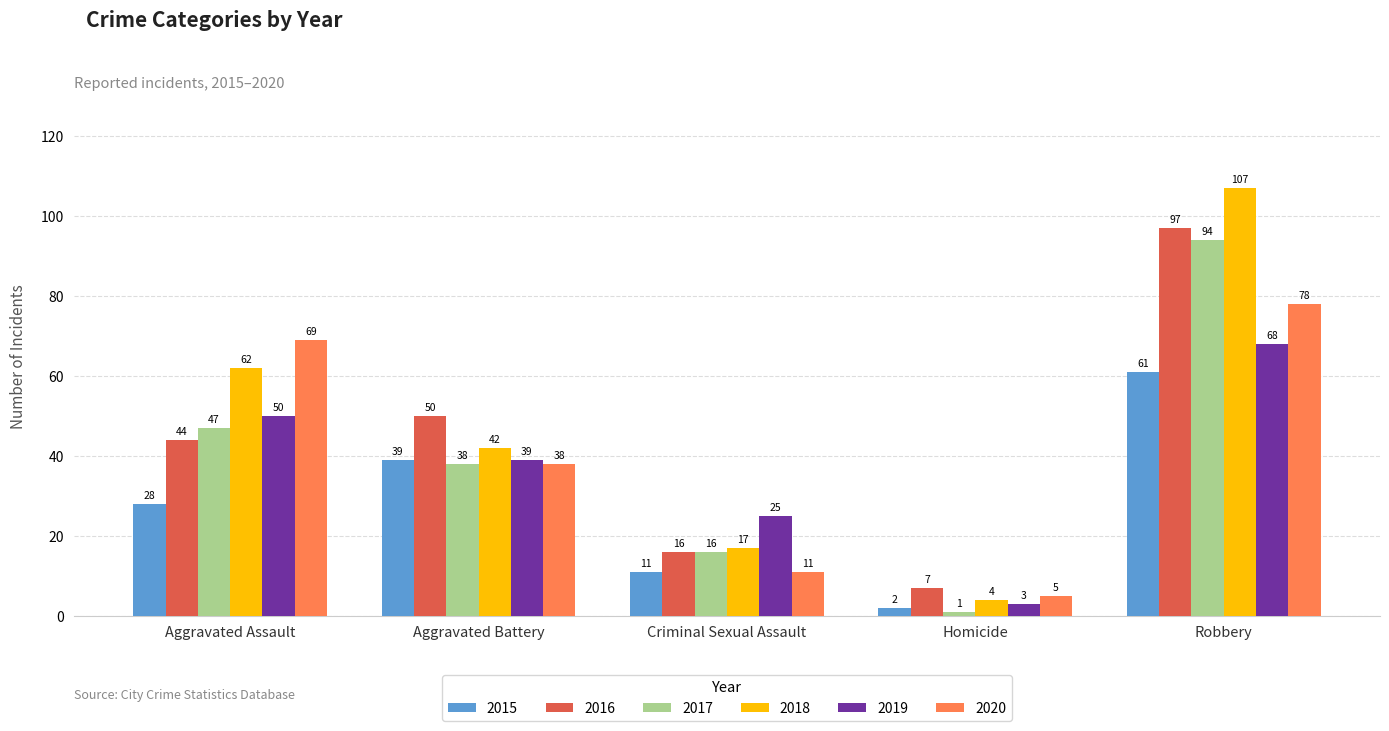

True or false: 2020 has a value of 20 at Criminal Sexual Assault.

False